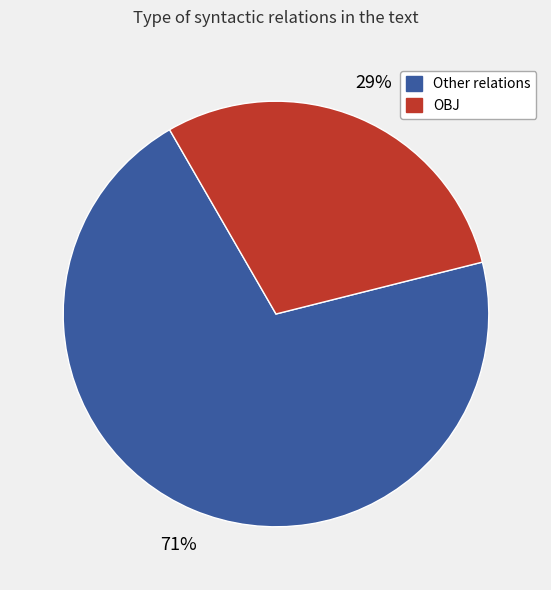

Does any single category account for the majority?

Yes